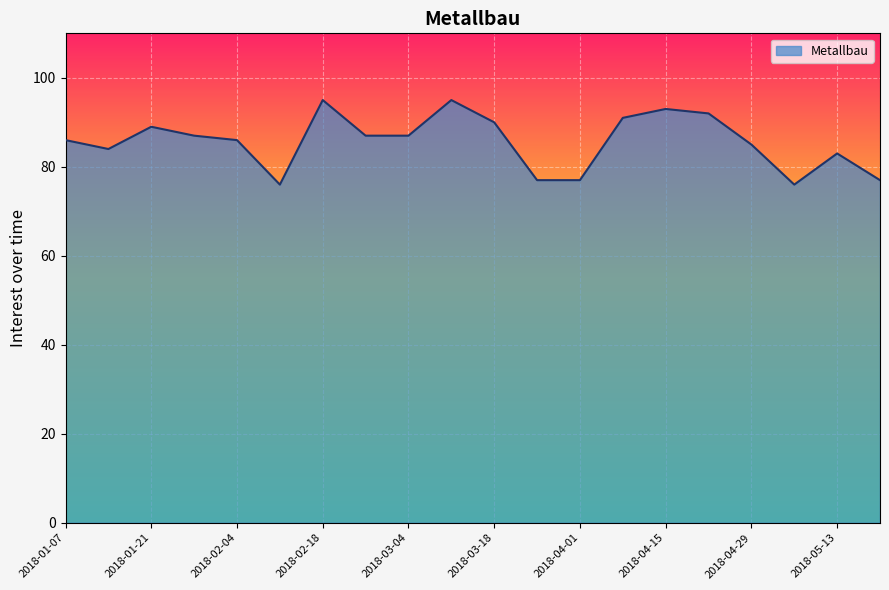

What is the maximum value shown in the chart?

95